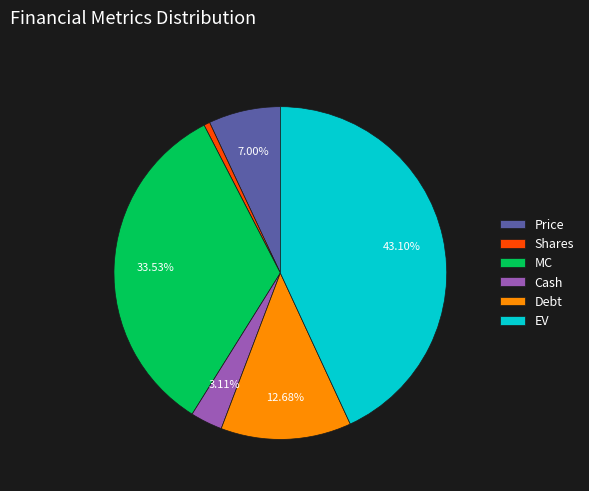

True or false: Debt accounts for 21% of the total.

False